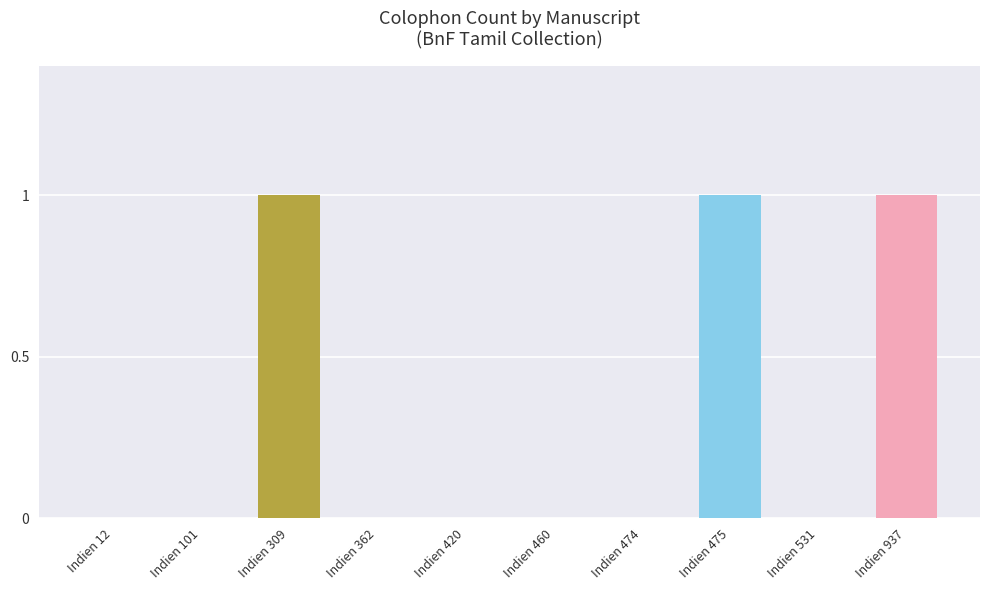

Reading left to right, list all the values displayed in this chart.

0	0	1	0	0	0	0	1	0	1